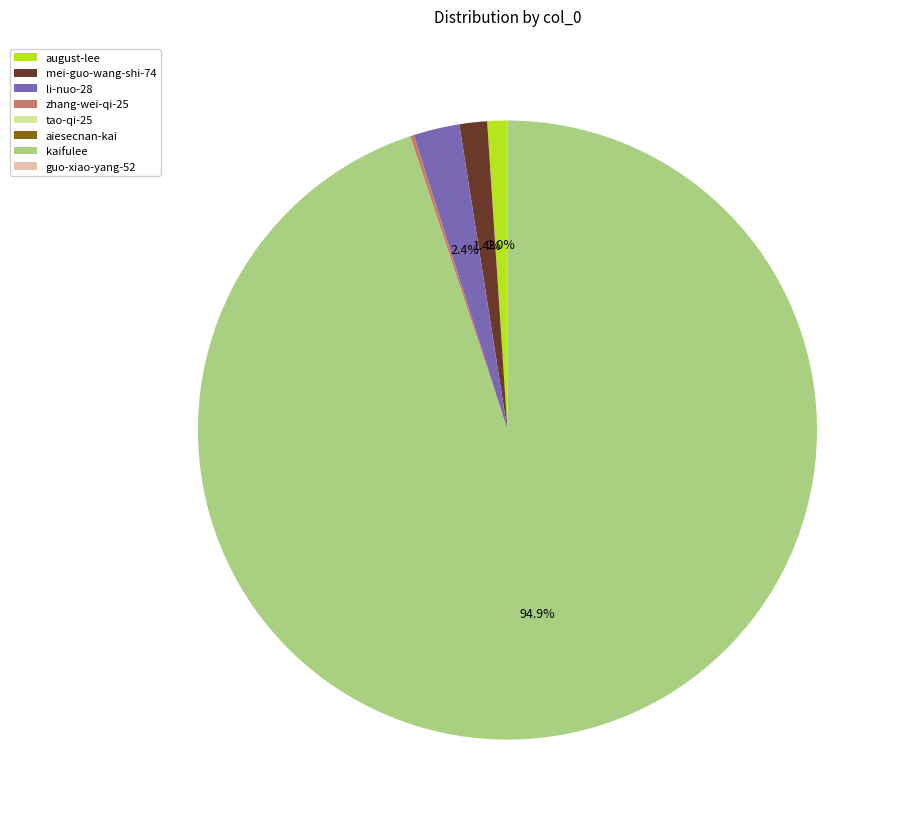

How much of the chart is everything except august-lee?

99.0%